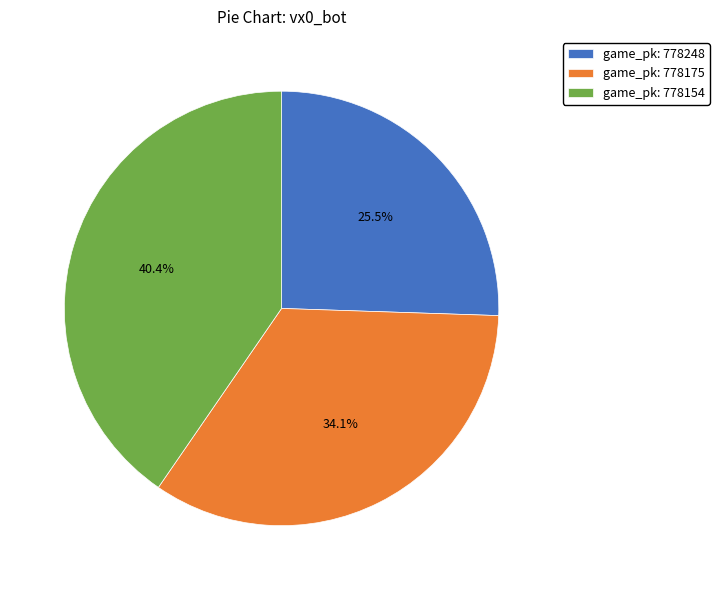

Approximately how many times larger is the value at game_pk: 778154 compared to game_pk: 778175?

1.2